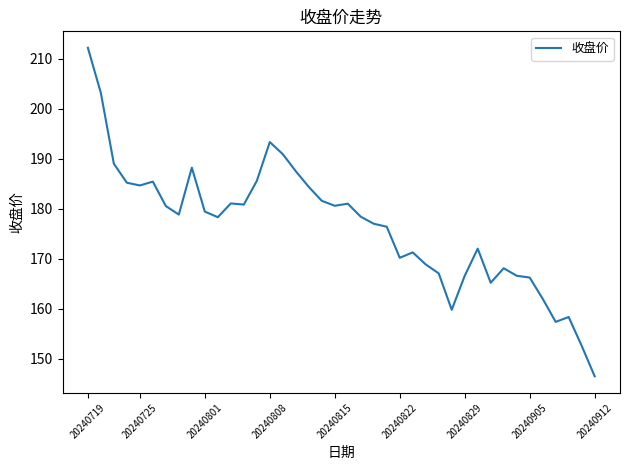

What is the smallest value displayed?

146.5